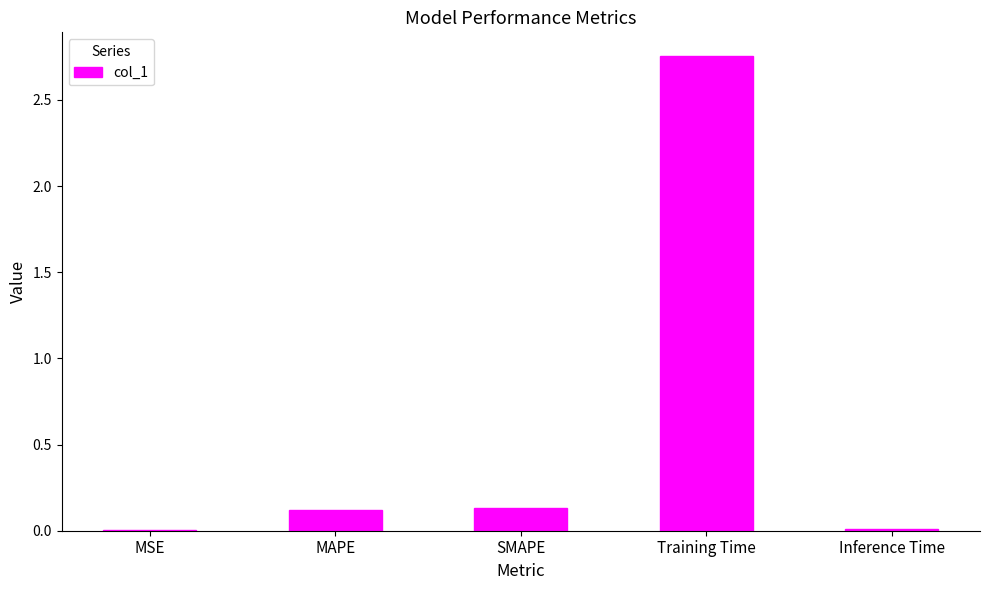

What is the change in value from SMAPE to Training Time?

+2.6